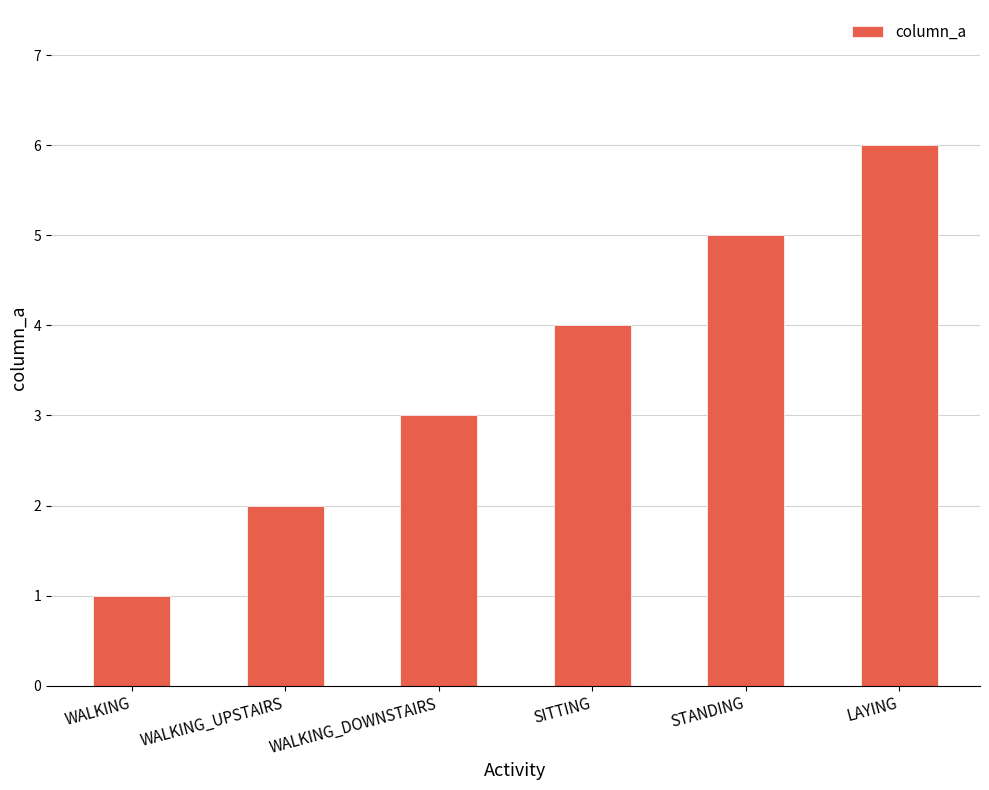

What is the greatest value displayed?

6